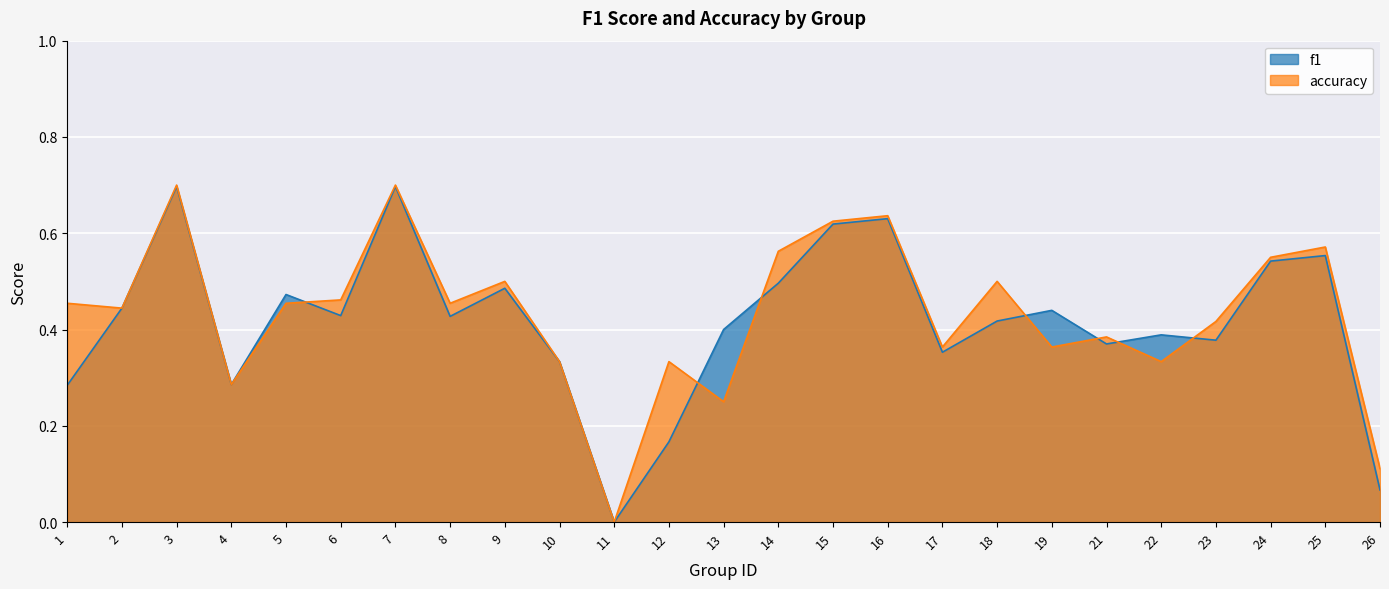

Reading right to left, list all the values displayed in this chart.

f1: 26=0.1	25=0.6	24=0.5	23=0.4	22=0.4	21=0.4	19=0.4	18=0.4	17=0.4	16=0.6	15=0.6	14=0.5	13=0.4	12=0.2	11=0.0	10=0.3	9=0.5	8=0.4	7=0.7	6=0.4	5=0.5	4=0.3	3=0.7	2=0.4	1=0.3
accuracy: 26=0.1	25=0.6	24=0.6	23=0.4	22=0.3	21=0.4	19=0.4	18=0.5	17=0.4	16=0.6	15=0.6	14=0.6	13=0.2	12=0.3	11=0.0	10=0.3	9=0.5	8=0.5	7=0.7	6=0.5	5=0.5	4=0.3	3=0.7	2=0.4	1=0.5